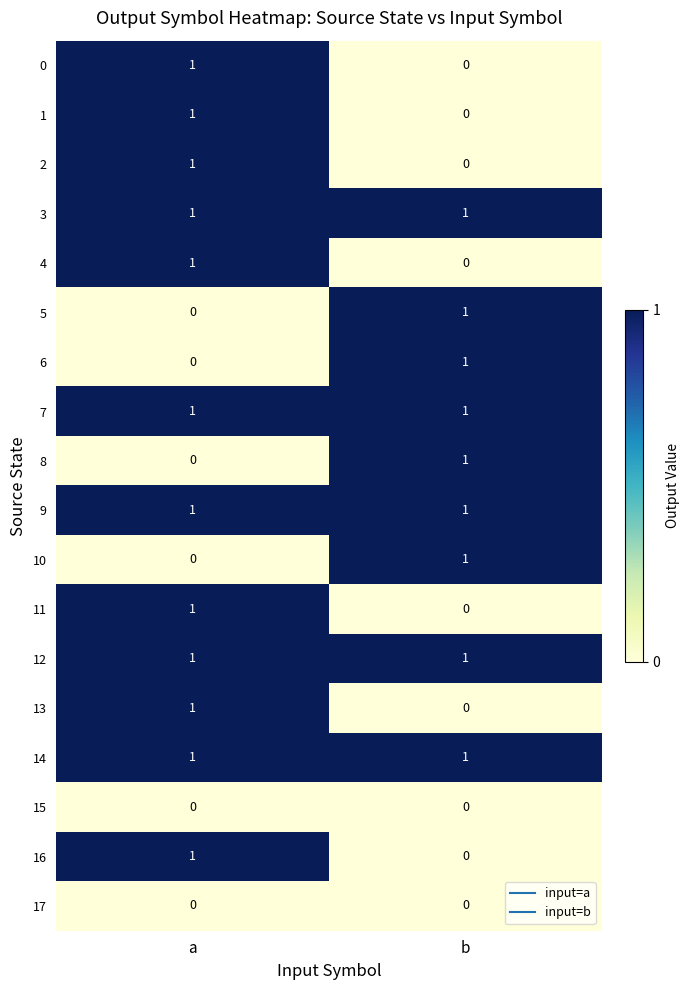

Where is 13 nearest to the value 0?

b